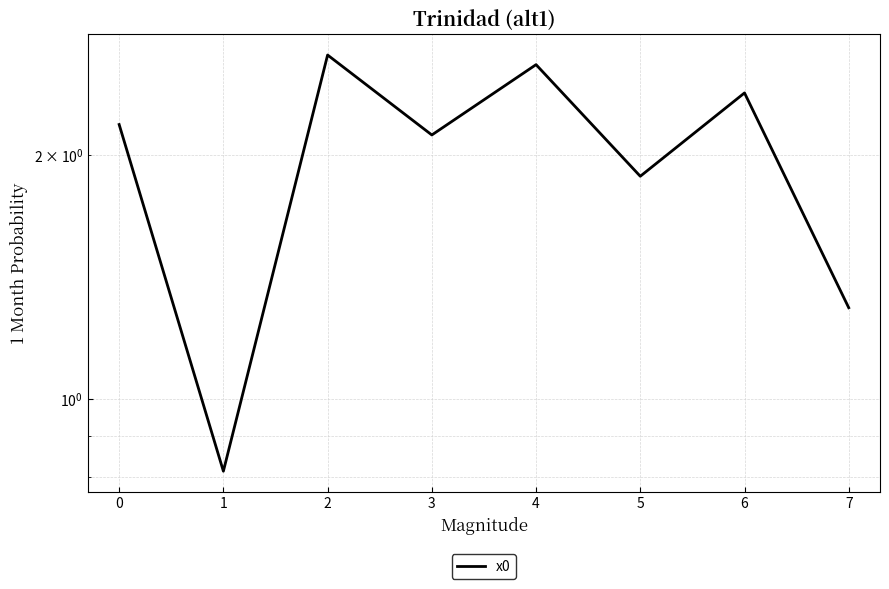

Which has a higher value, 4 or 0?

4